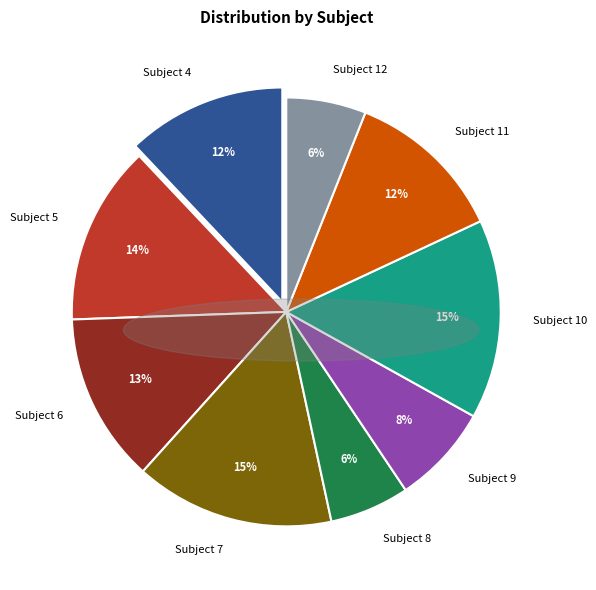

To the nearest percent, what is the difference between the largest and smallest slice percentages?

9%